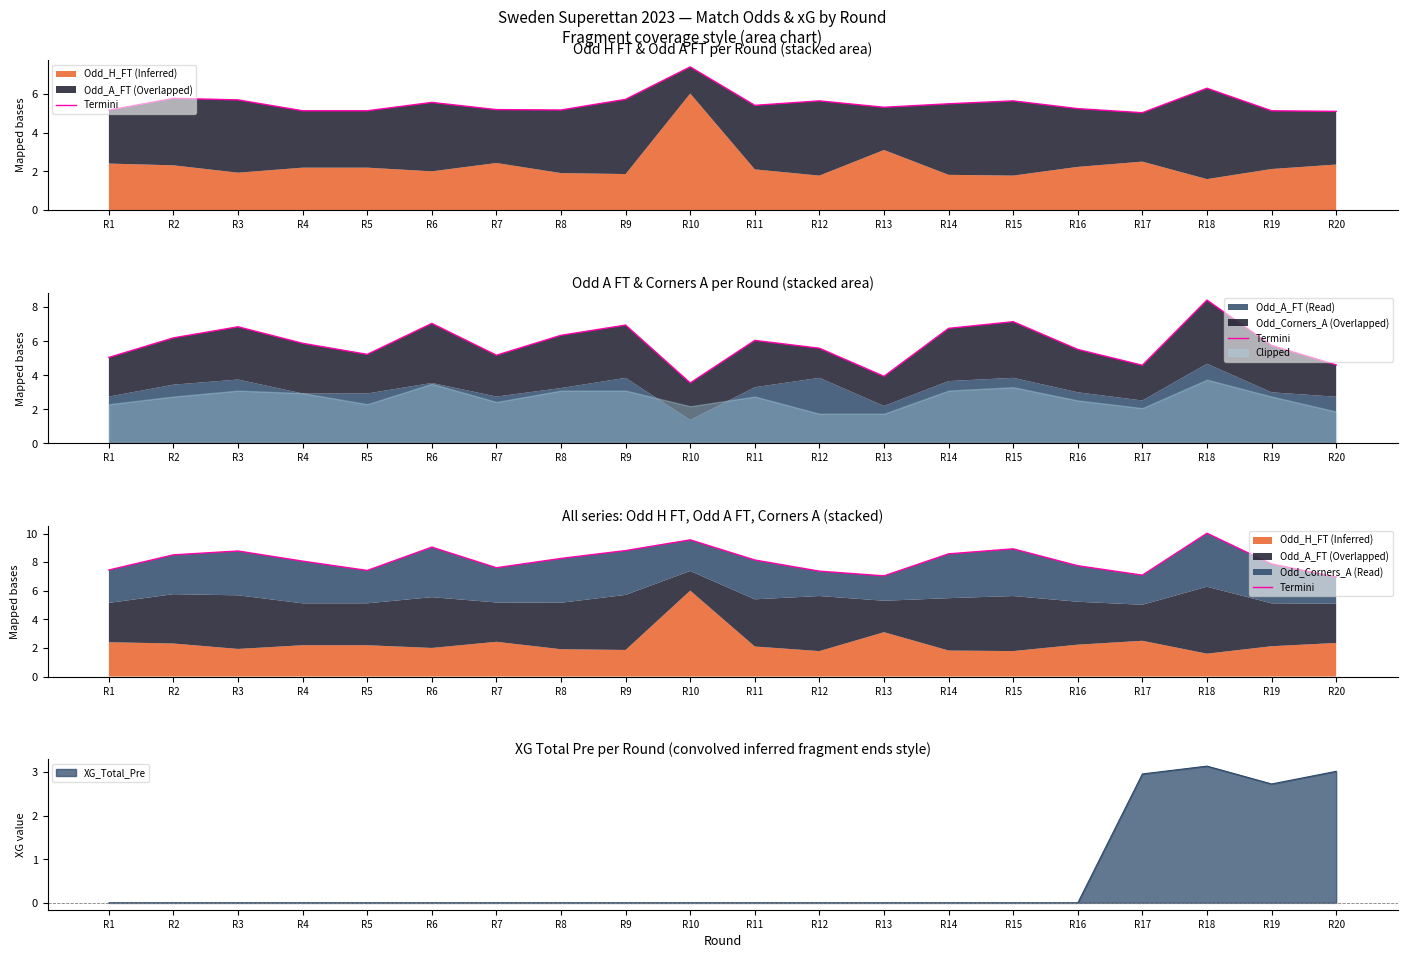

At which category does the data reach its first local peak?

R3